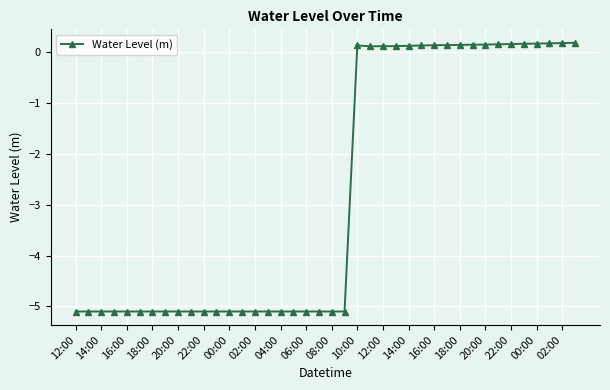

What is the minimum value shown in the chart?

-5.1